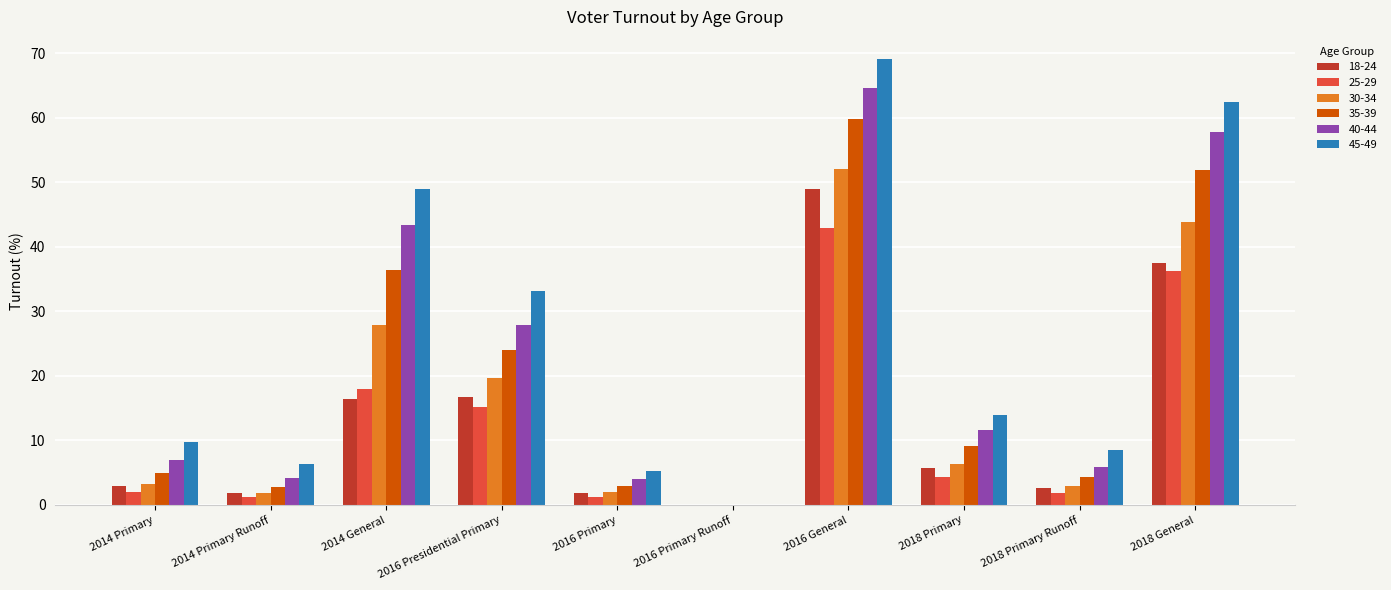

The value of 18-24 at 2016 Presidential Primary is 16.7. True or false?

True